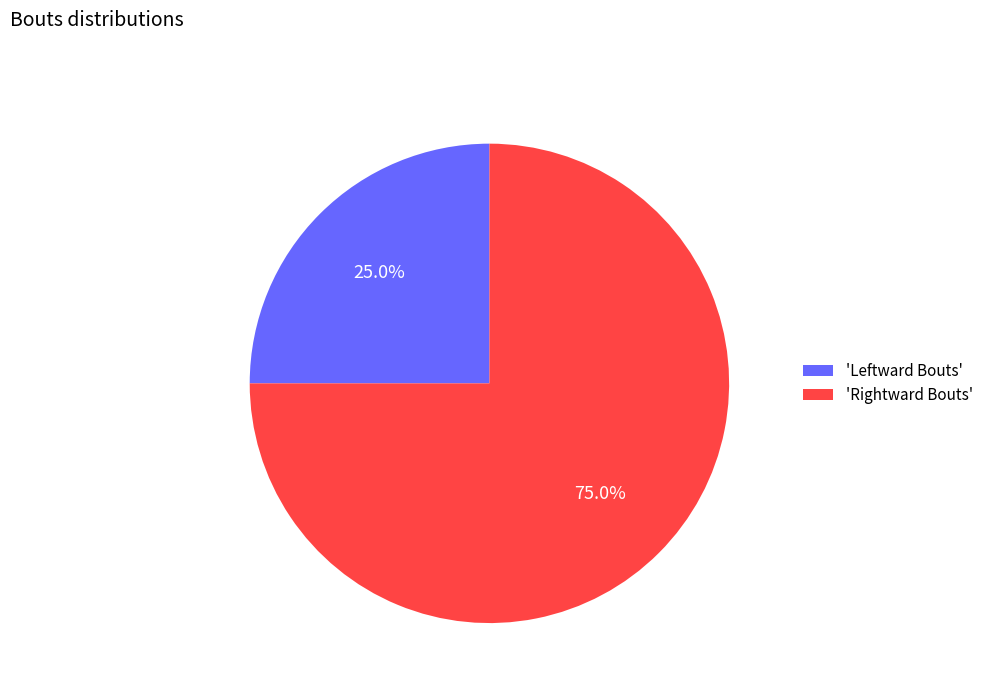

How much of the chart is everything except 'Rightward Bouts'?

25.0%